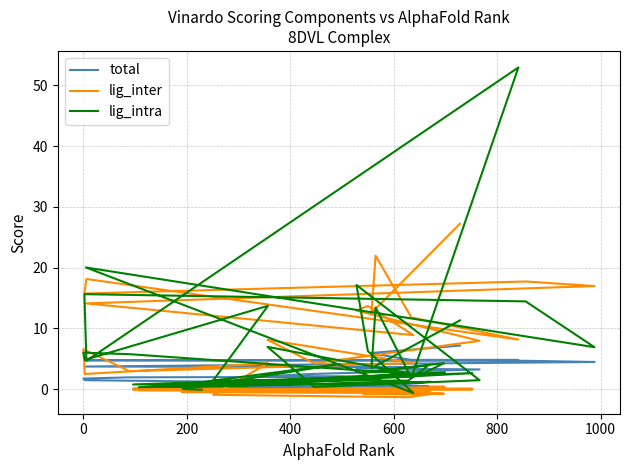

What is the minimum value for lig_inter?

-1.4